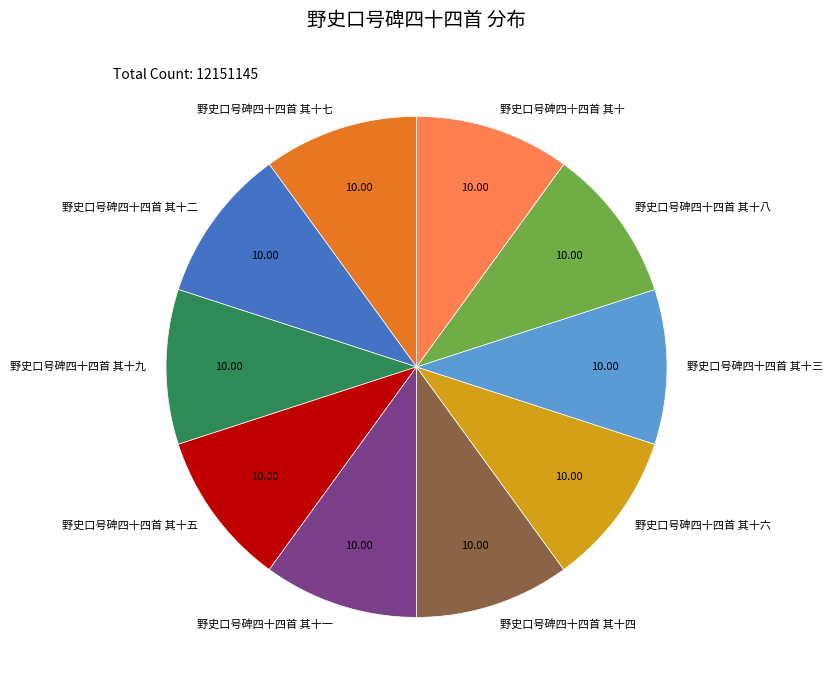

Is 野史口号碑四十四首 其十一 the majority of the pie?

No